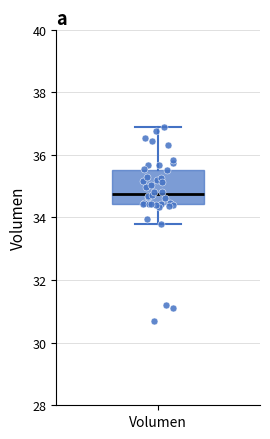

Where does the upper whisker of the box for Volumen end on the y-axis? The values are not printed on the chart, so give them approximately, as read against the axis.

36.8